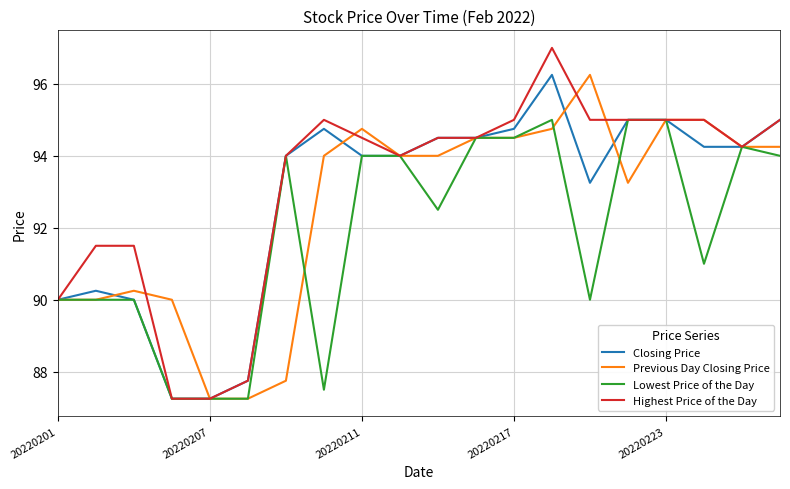

Which series has the largest range (max minus min)?

Highest Price of the Day